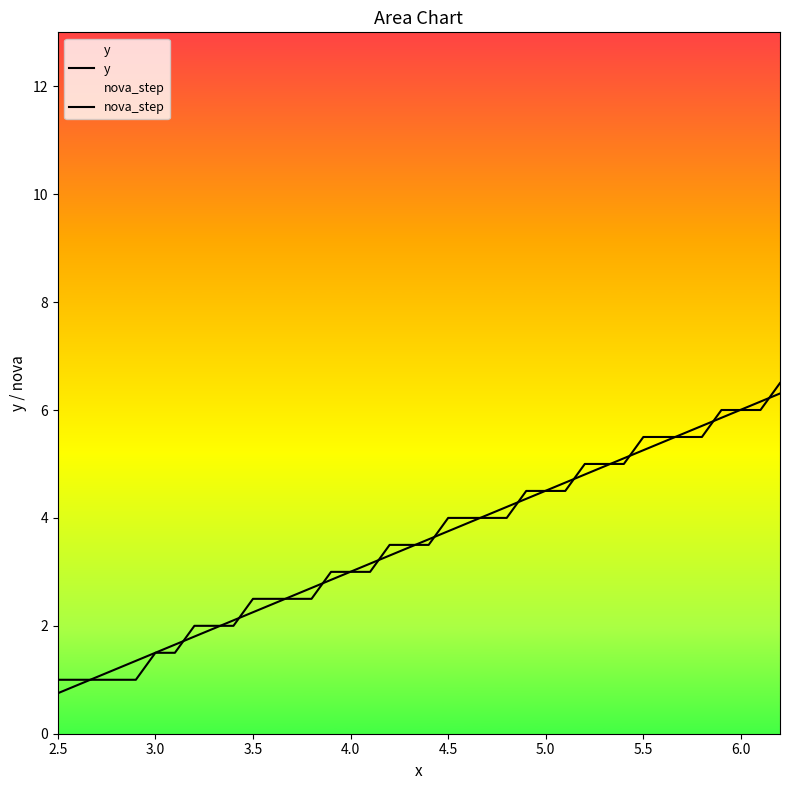

What is the highest value of the nova_step series?

6.5